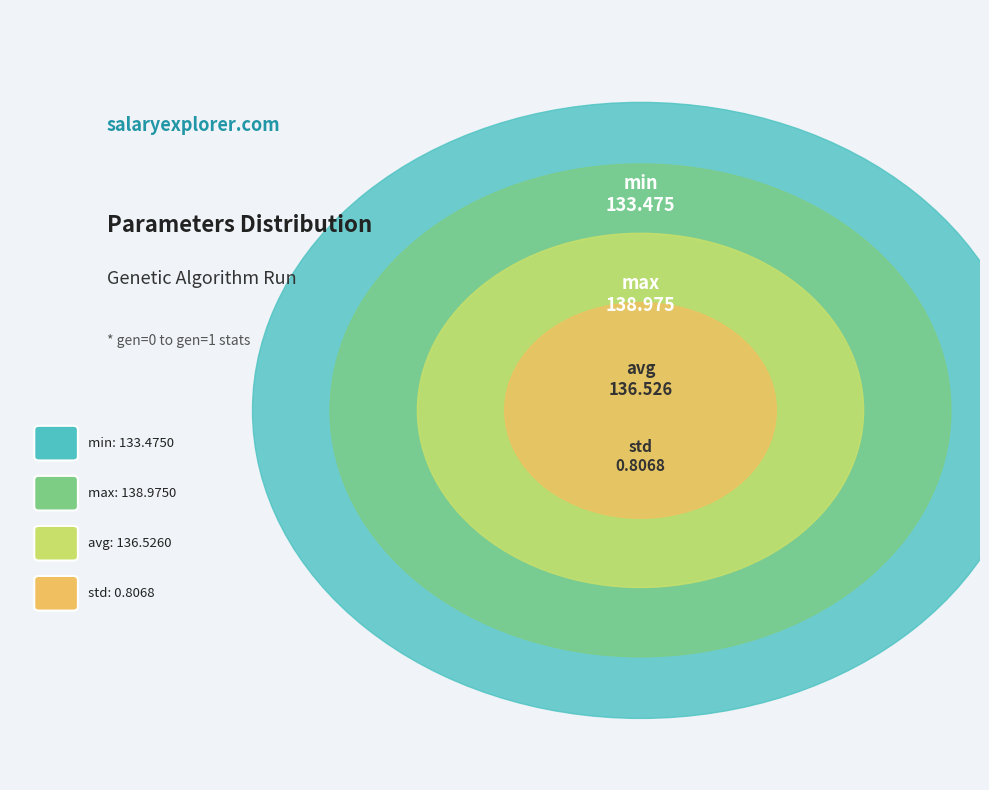

Does std account for over 50% of the chart?

No